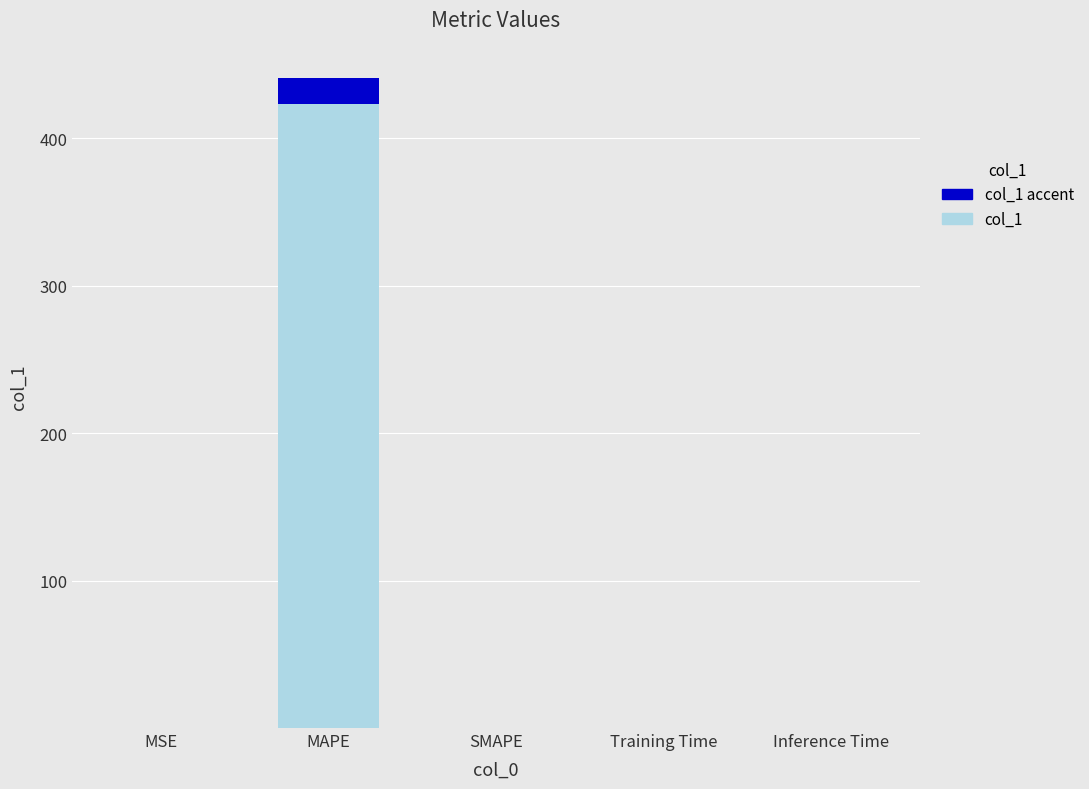

Which has a higher value, MSE or SMAPE?

MSE